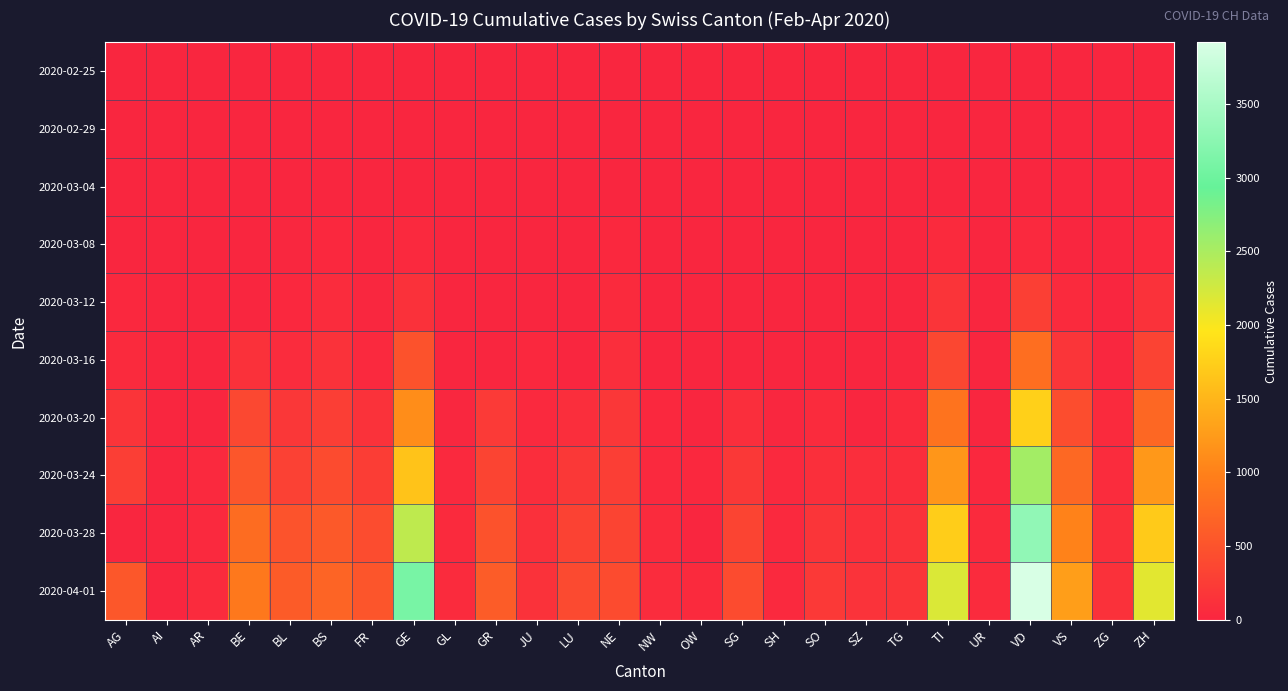

Reading left to right, what are all the values shown in this chart?

2020-02-25: AG=0	AI=0	AR=0	BE=0	BL=0	BS=0	FR=0	GE=0	GL=0	GR=0	JU=0	LU=0	NE=0	NW=0	OW=0	SG=0	SH=0	SO=0	SZ=0	TG=0	TI=0	UR=0	VD=0	VS=0	ZG=0	ZH=0
2020-02-29: AG=0	AI=0	AR=0	BE=0	BL=2	BS=1	FR=0	GE=7	GL=0	GR=0	JU=1	LU=0	NE=0	NW=0	OW=0	SG=0	SH=0	SO=0	SZ=0	TG=0	TI=2	UR=0	VD=0	VS=1	ZG=0	ZH=6
2020-03-04: AG=7	AI=0	AR=0	BE=6	BL=2	BS=3	FR=4	GE=14	GL=0	GR=0	JU=2	LU=0	NE=8	NW=0	OW=0	SG=1	SH=0	SO=0	SZ=3	TG=0	TI=13	UR=0	VD=0	VS=4	ZG=1	ZH=16
2020-03-08: AG=0	AI=0	AR=0	BE=0	BL=19	BS=24	FR=8	GE=40	GL=0	GR=0	JU=5	LU=0	NE=24	NW=0	OW=0	SG=0	SH=0	SO=0	SZ=0	TG=0	TI=49	UR=0	VD=40	VS=12	ZG=3	ZH=41
2020-03-12: AG=27	AI=0	AR=5	BE=0	BL=26	BS=73	FR=22	GE=123	GL=3	GR=0	JU=12	LU=0	NE=46	NW=5	OW=0	SG=15	SH=1	SO=0	SZ=0	TG=0	TI=163	UR=2	VD=277	VS=53	ZG=11	ZH=141
2020-03-16: AG=52	AI=4	AR=0	BE=123	BL=76	BS=143	FR=45	GE=497	GL=10	GR=0	JU=25	LU=0	NE=93	NW=10	OW=0	SG=0	SH=2	SO=0	SZ=0	TG=17	TI=368	UR=0	VD=796	VS=172	ZG=20	ZH=327
2020-03-20: AG=168	AI=0	AR=0	BE=377	BL=184	BS=270	FR=145	GE=1110	GL=20	GR=226	JU=44	LU=92	NE=189	NW=28	OW=0	SG=98	SH=17	SO=66	SZ=0	TG=50	TI=849	UR=7	VD=1756	VS=436	ZG=48	ZH=712
2020-03-24: AG=266	AI=8	AR=33	BE=532	BL=306	BS=410	FR=255	GE=1632	GL=33	GR=343	JU=82	LU=205	NE=265	NW=42	OW=25	SG=200	SH=34	SO=104	SZ=97	TG=88	TI=1209	UR=25	VD=2548	VS=728	ZG=72	ZH=1224
2020-03-28: AG=0	AI=13	AR=45	BE=767	BL=502	BS=569	FR=421	GE=2365	GL=47	GR=495	JU=119	LU=317	NE=337	NW=55	OW=0	SG=339	SH=40	SO=173	SZ=122	TG=135	TI=1727	UR=48	VD=3310	VS=1017	ZG=101	ZH=1704
2020-04-01: AG=549	AI=0	AR=61	BE=909	BL=588	BS=687	FR=525	GE=3094	GL=56	GR=592	JU=145	LU=401	NE=420	NW=70	OW=48	SG=414	SH=44	SO=216	SZ=146	TG=167	TI=2195	UR=59	VD=3918	VS=1282	ZG=125	ZH=2142